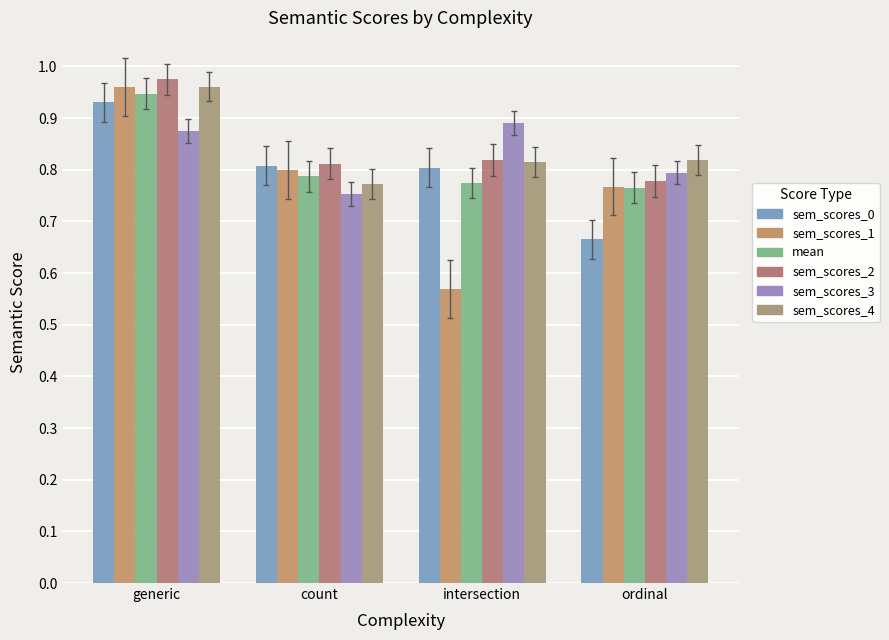

Read the sem_scores_4 value at intersection.

0.8